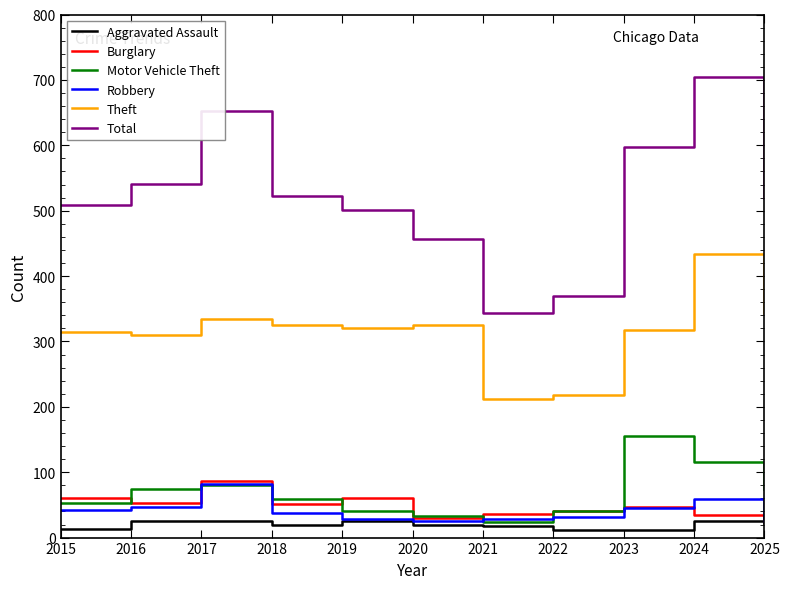

True or false: Theft and Robbery cross at least once.

False